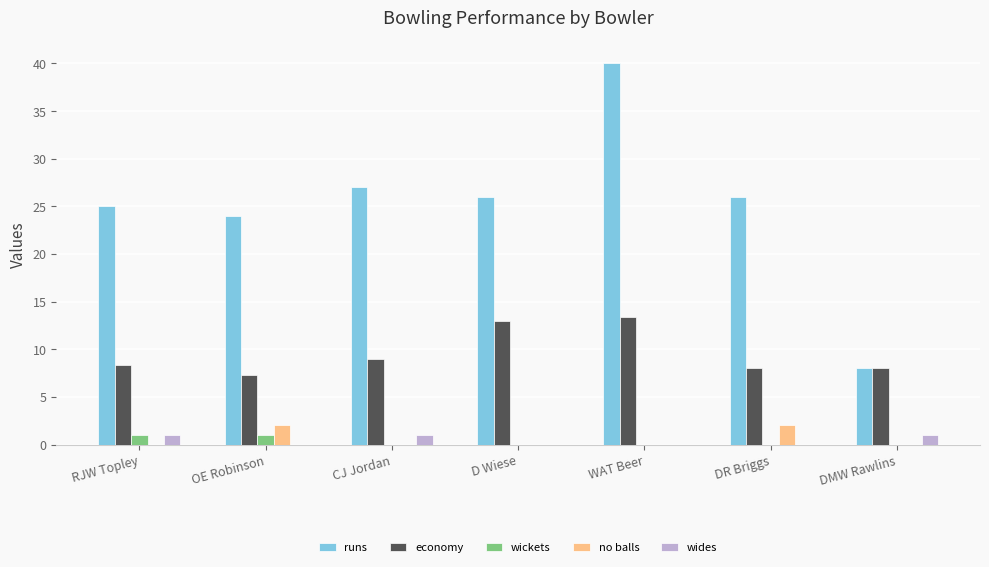

How many groups of bars are there?

7